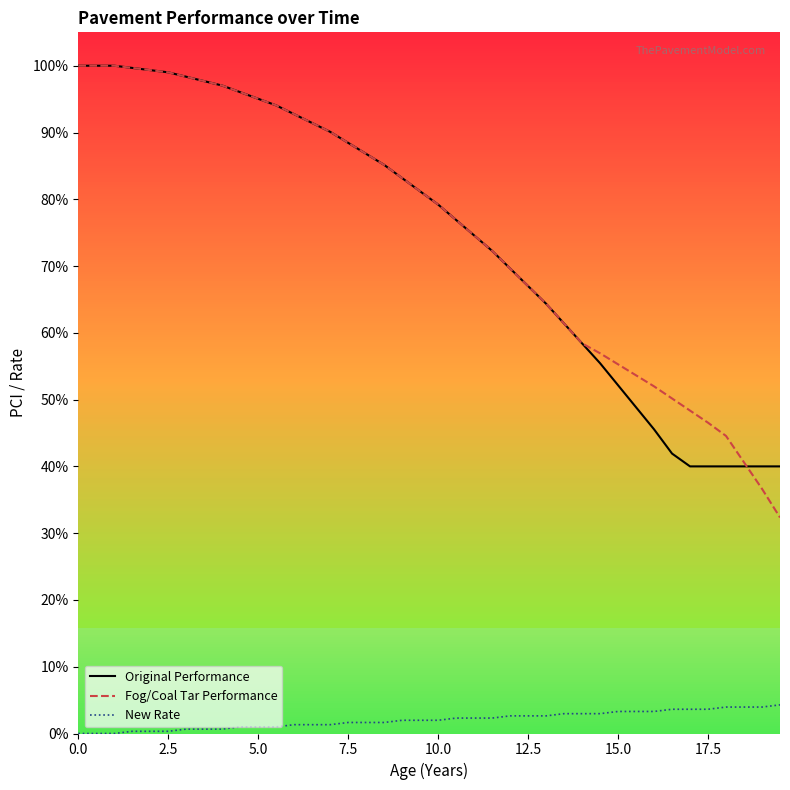

Is it true that Original Performance equals 95.0 at 5.0?

True